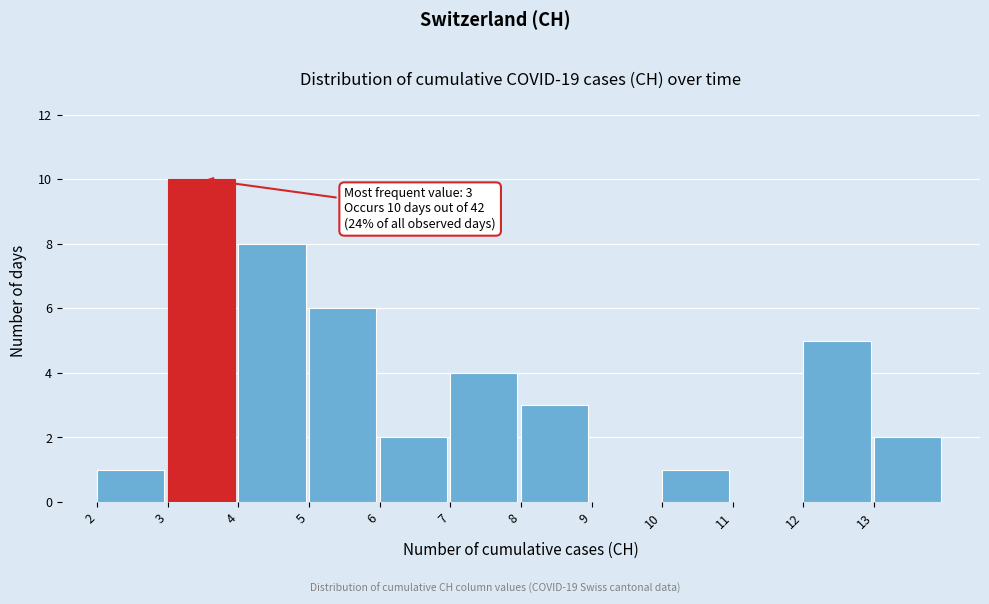

Over which range of the x-axis is the bar tallest?

3 to 4